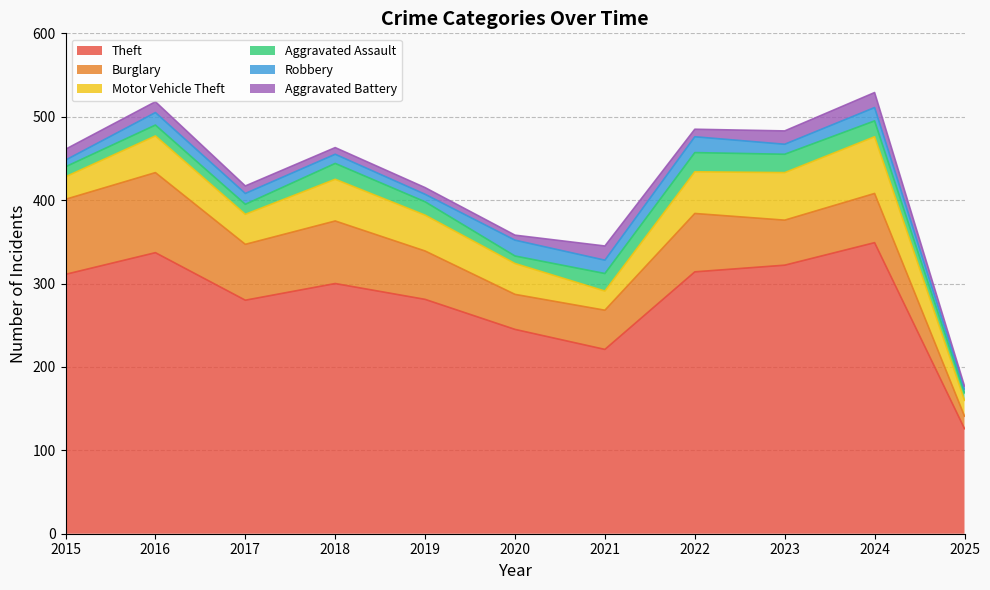

What is the value of the Aggravated Battery point at the 10th from the left?

18